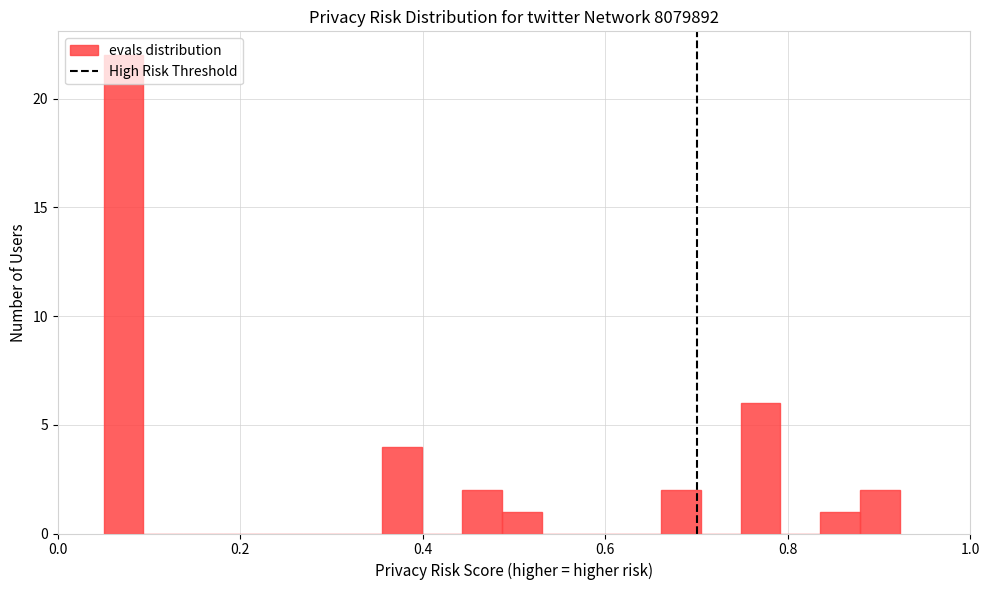

Read against the x-axis, roughly where is the centre of the tallest bar?

0.08